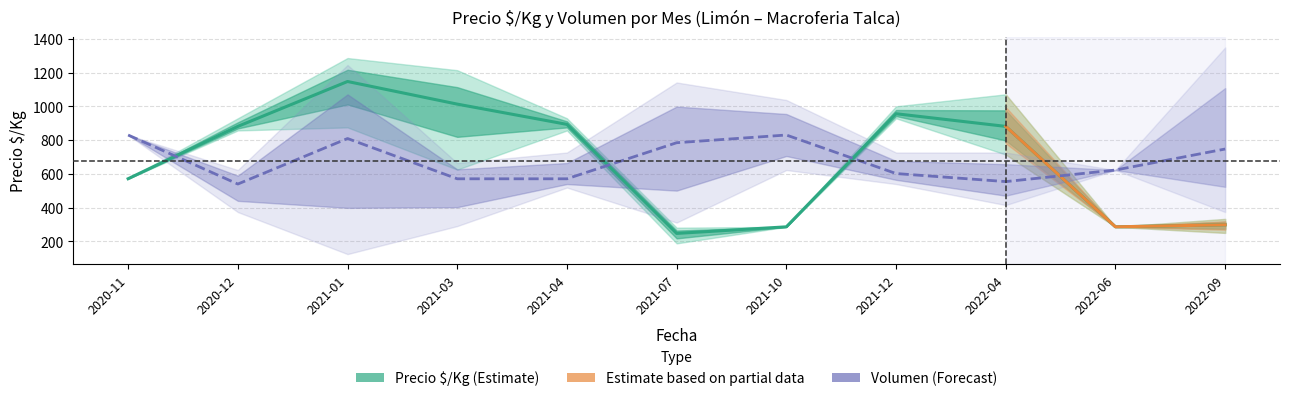

How many lines are shown in the chart?

2